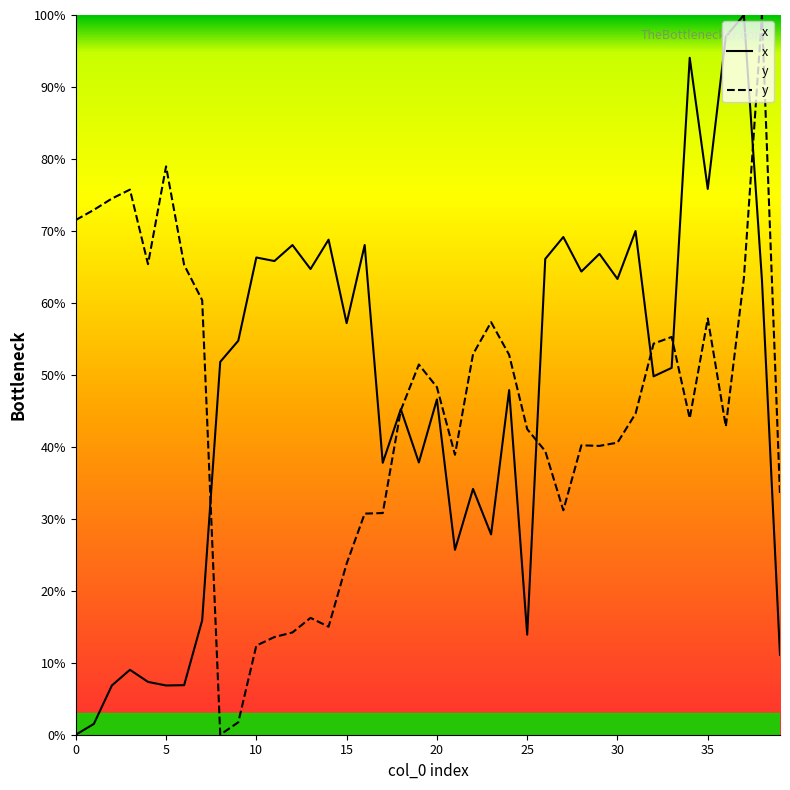

Reading left to right, what are all the values shown in this chart?

x: 0.0	1.5	6.8	9.0	7.3	6.8	6.9	15.9	51.8	54.7	66.3	65.8	68.0	64.7	68.8	57.2	68.0	37.8	45.2	37.8	46.6	25.7	34.2	27.8	47.9	13.9	66.1	69.2	64.4	66.8	63.3	70.0	49.8	51.0	94.1	75.8	97.0	100.0	63.2	11.1
y: 71.5	72.9	74.5	75.7	65.4	79.0	65.3	60.4	0.0	1.7	12.4	13.6	14.2	16.2	15.0	23.8	30.7	30.8	45.1	51.4	48.3	38.9	52.9	57.3	52.8	42.5	39.4	31.2	40.2	40.1	40.6	44.6	54.3	55.3	44.0	57.8	42.8	63.4	100.0	33.3